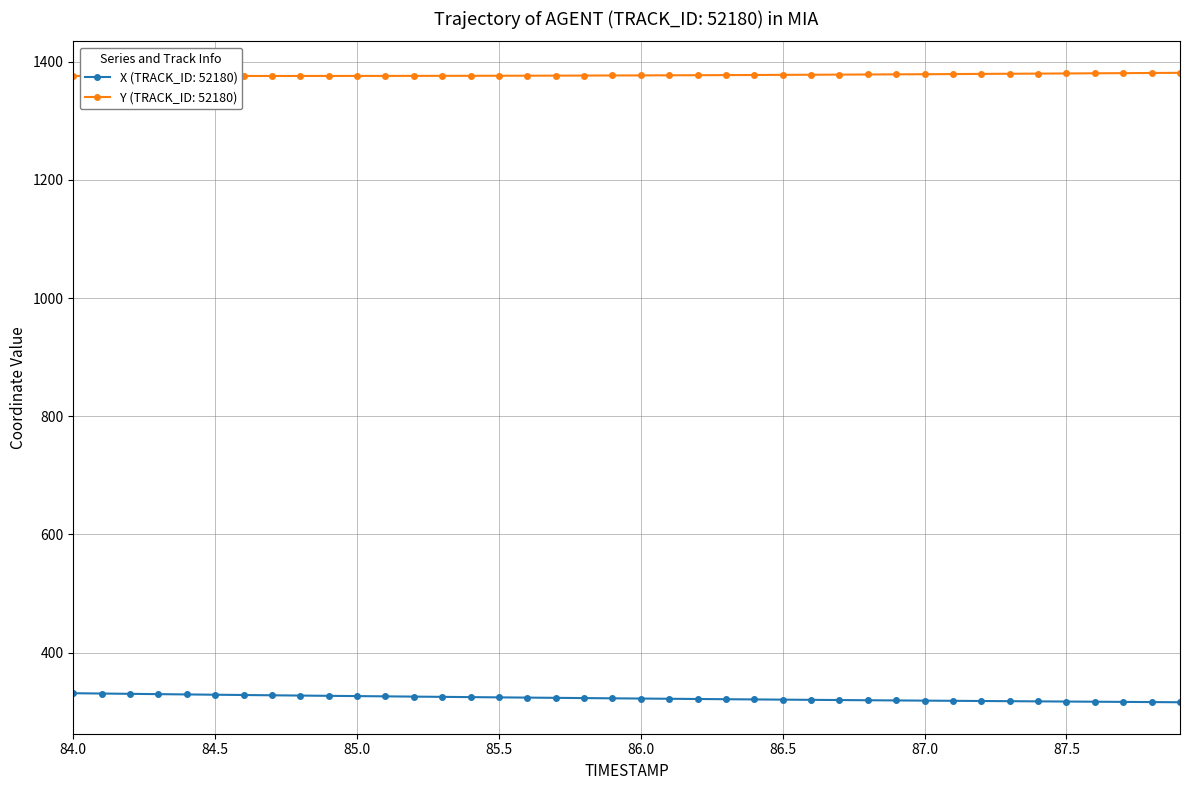

What is the value of the X point at the 5th from the left?

329.4